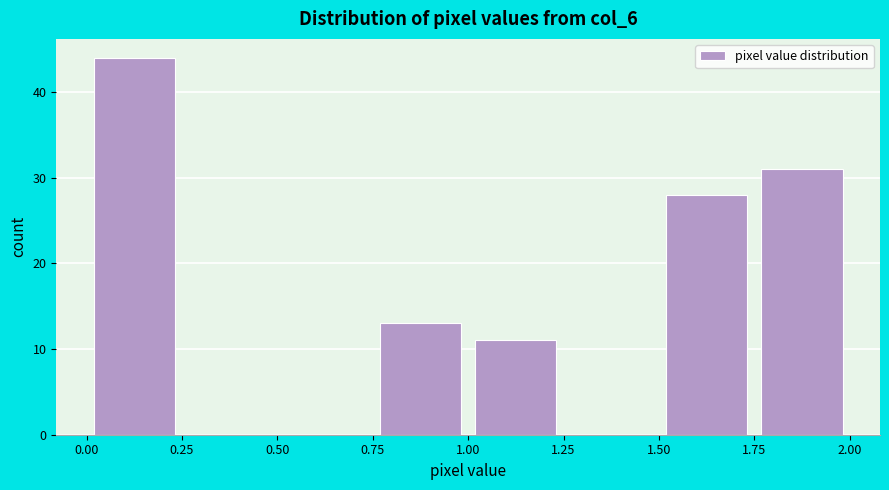

How tall is the bar that spans 1.75 to 2.00 on the x-axis? The values are not printed on the chart, so give them approximately, as read against the axis.

31